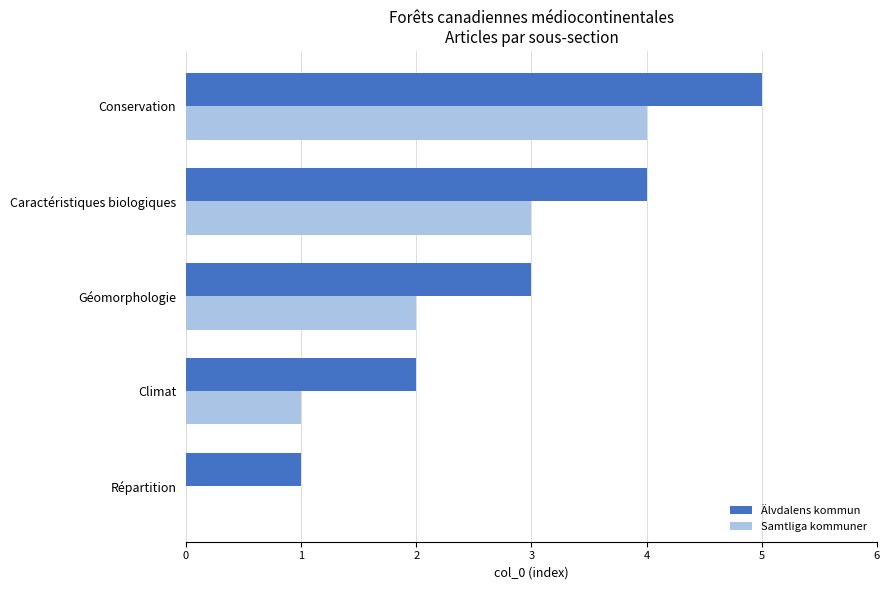

Count the Samtliga kommuner values in the range 1 to 3.

3